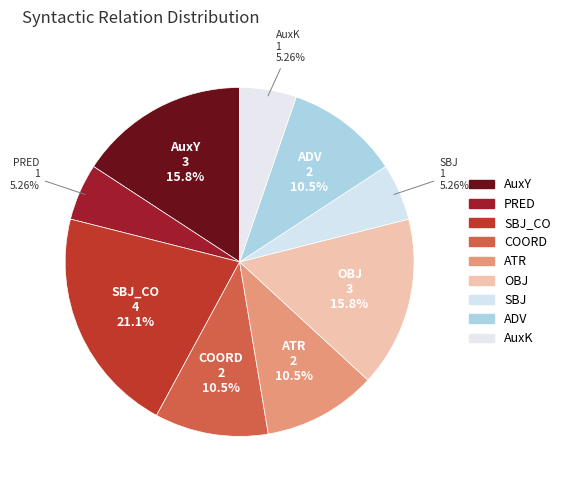

Which category has the biggest portion of the pie?

SBJ_CO